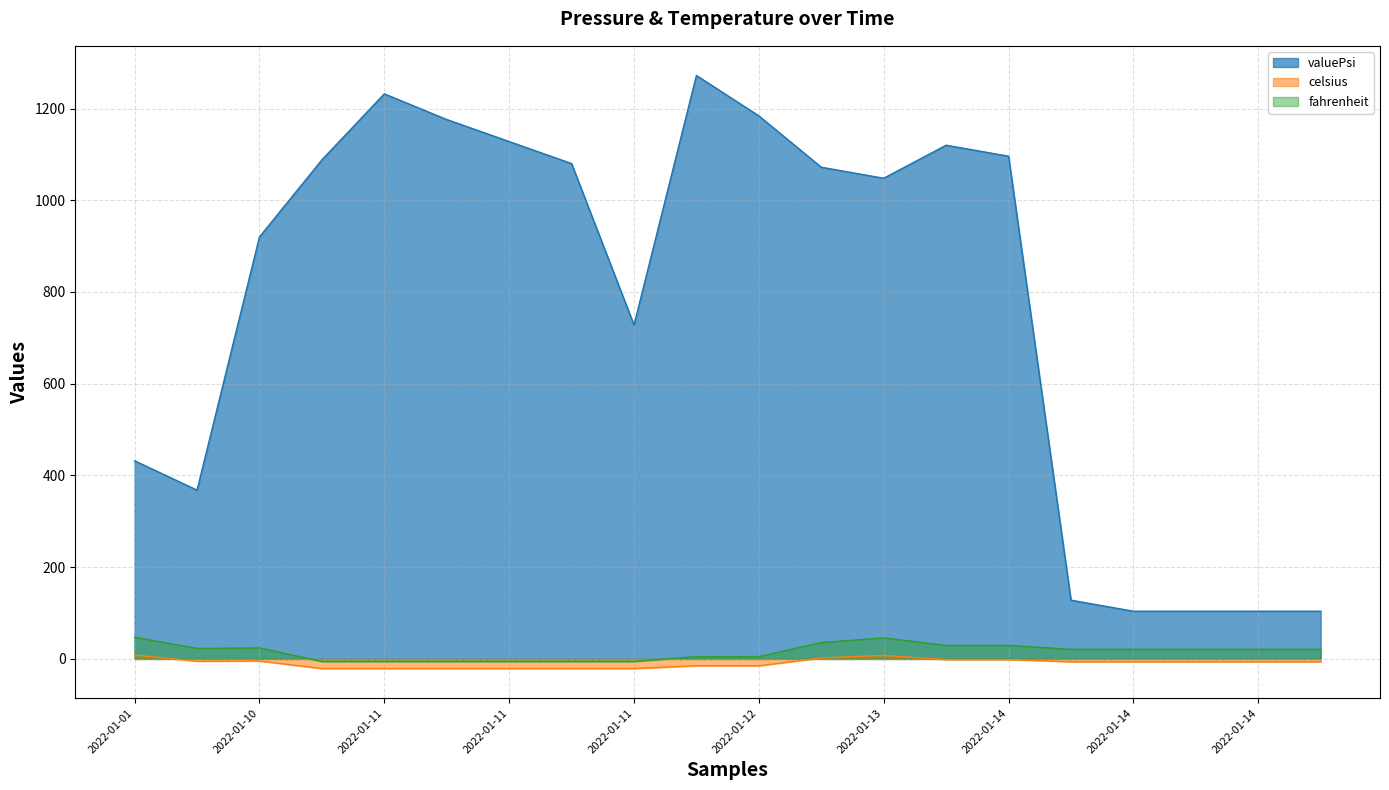

Does the chart have visible grid lines?

Yes